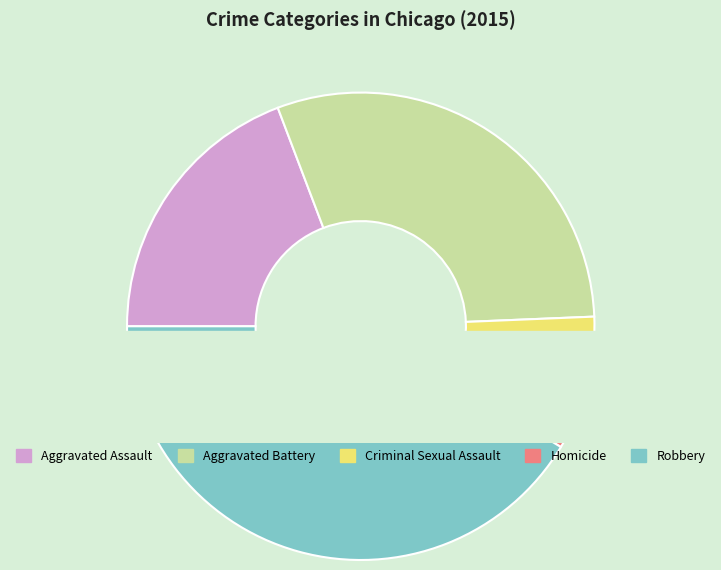

Which category has the smallest portion of the pie?

Homicide